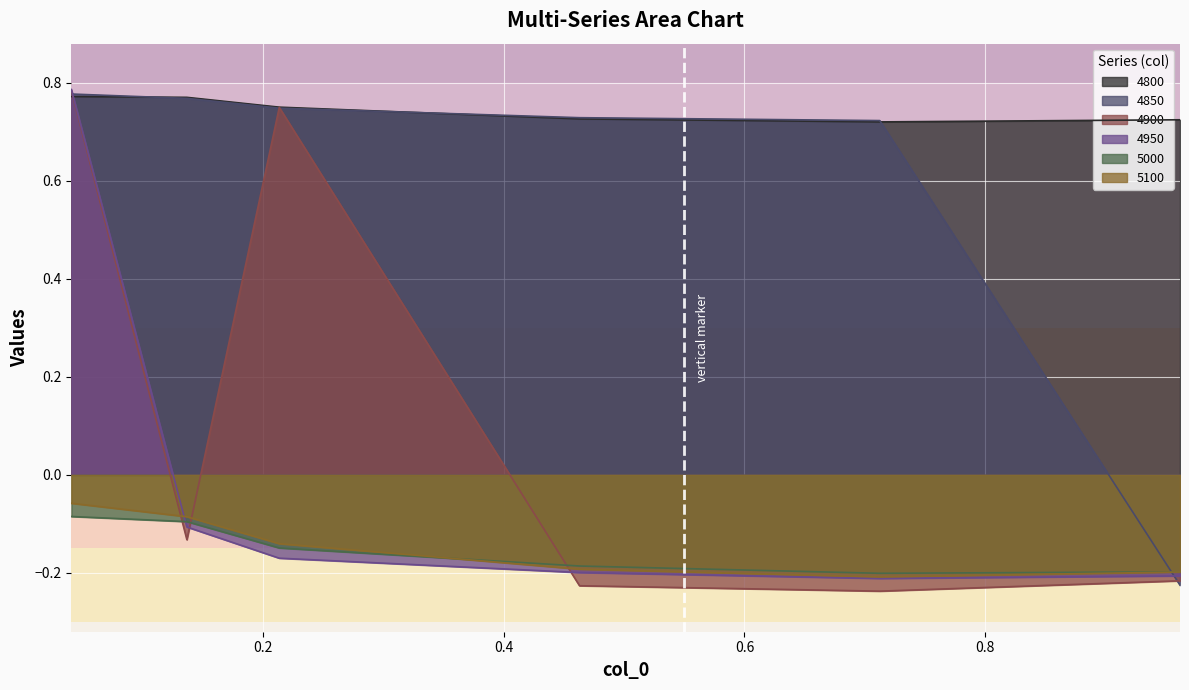

How many lines are shown in the chart?

6